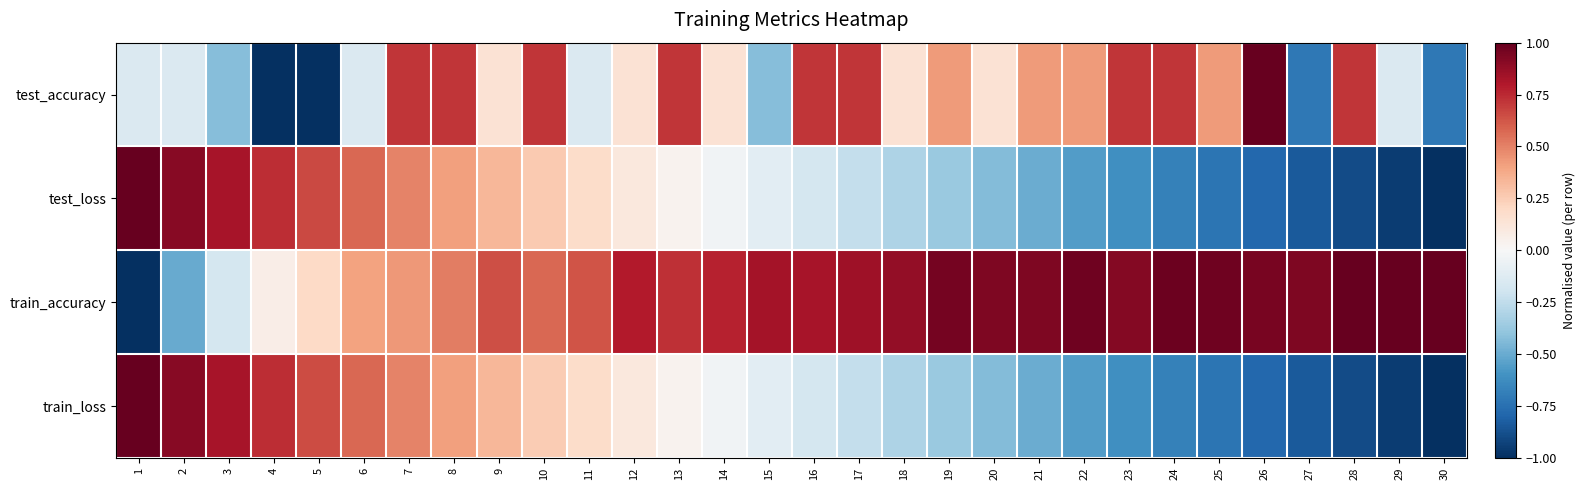

Between 1 and 4, which is larger?

1